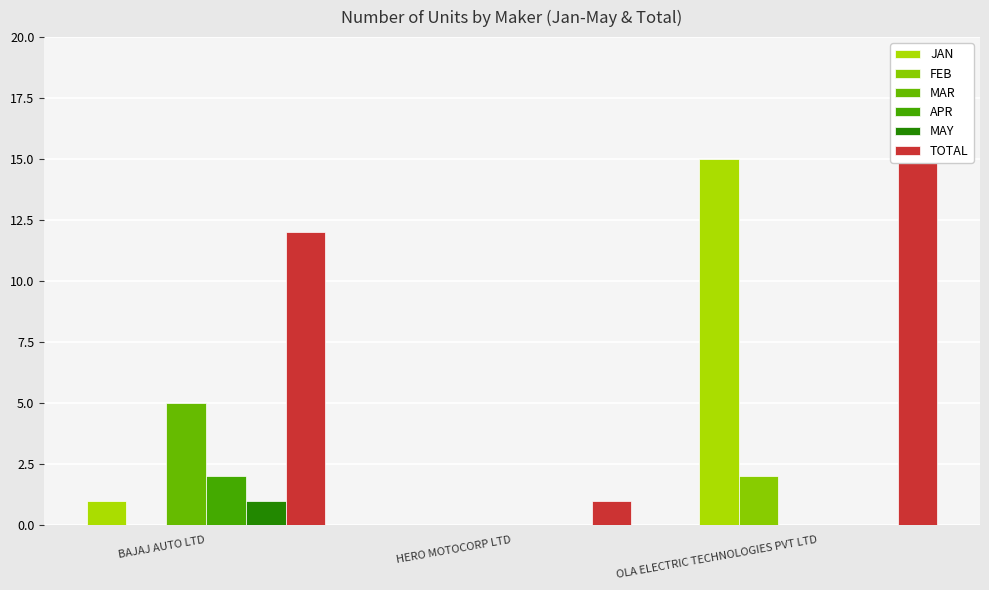

What is the maximum value for FEB?

2